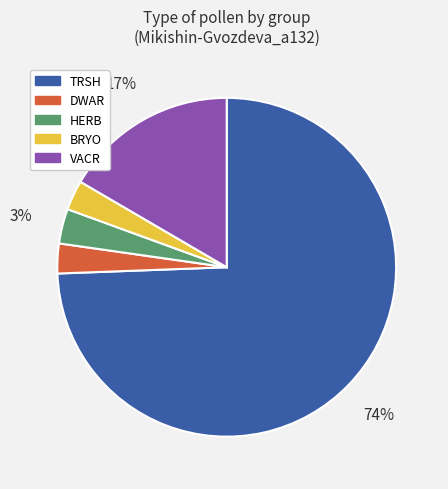

To the nearest percent, what is the average slice percentage?

20%